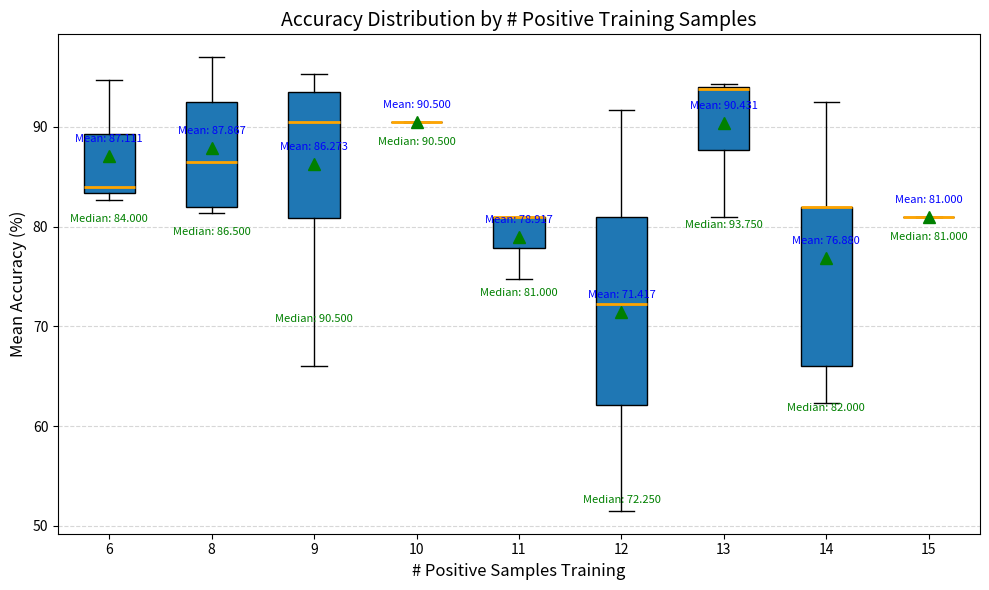

Which box is the tallest, from its lower edge to its upper edge?

12